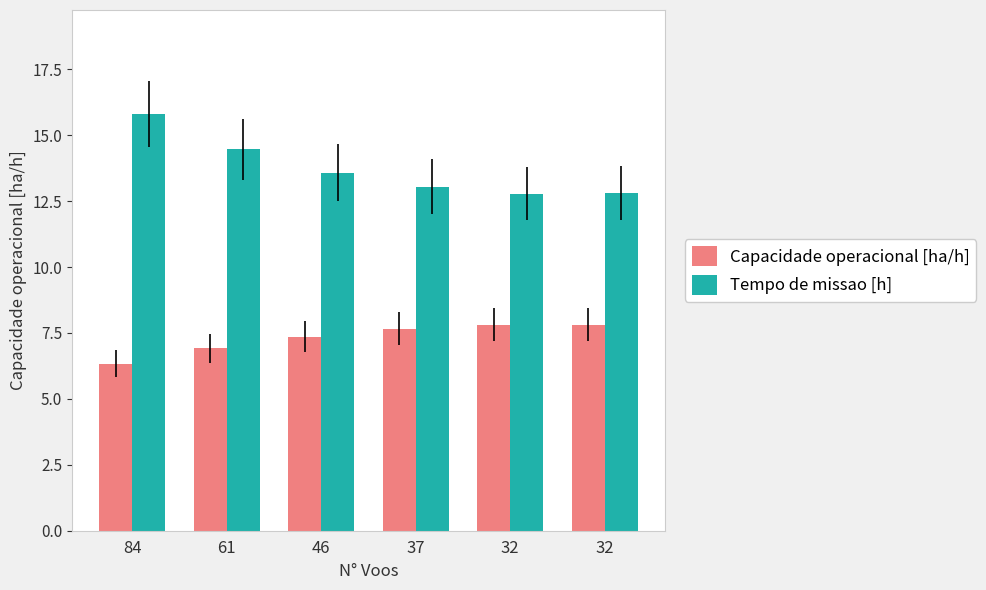

How many categories are shown in the chart?

6